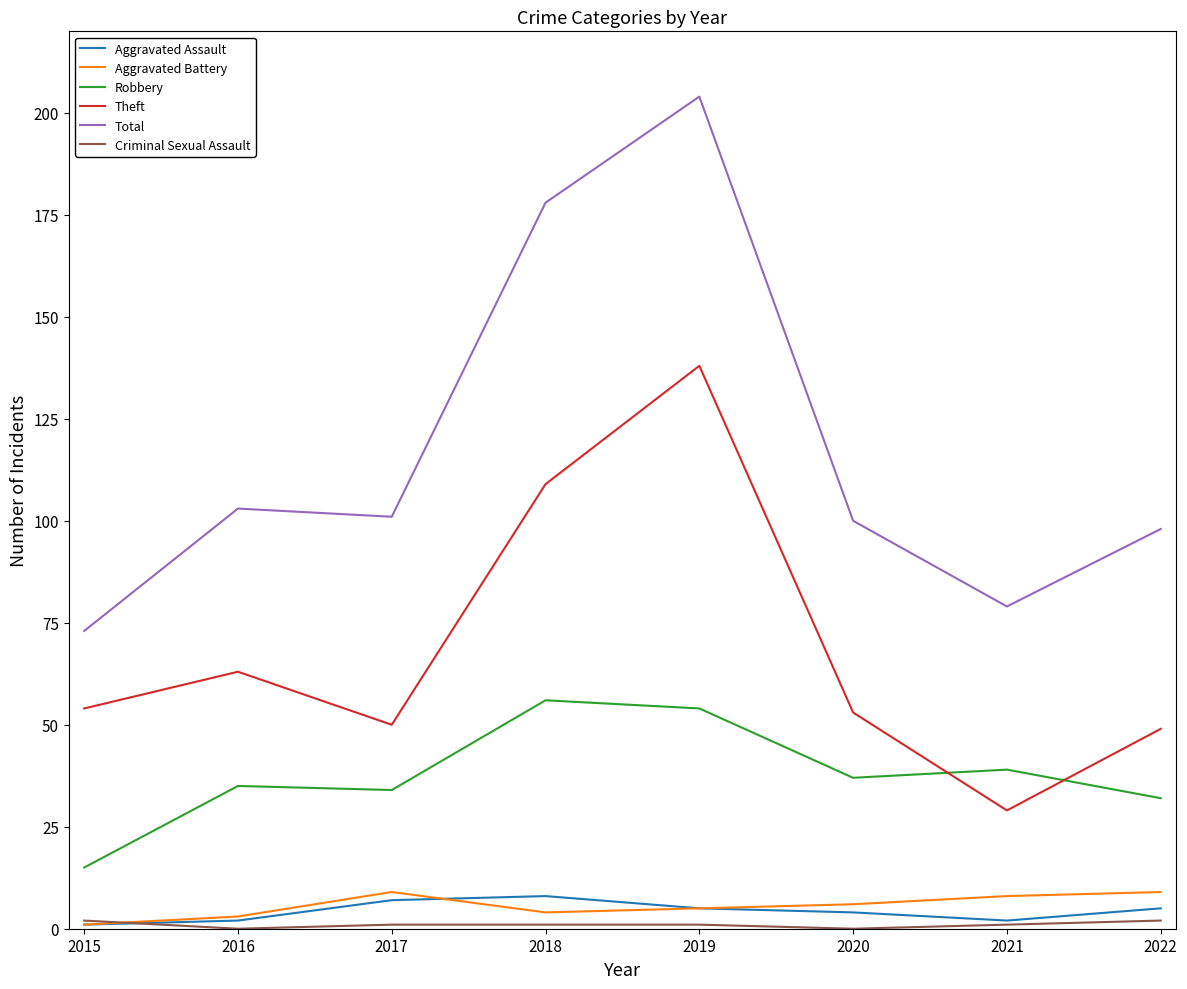

What is the total value across all series at 2020?

200